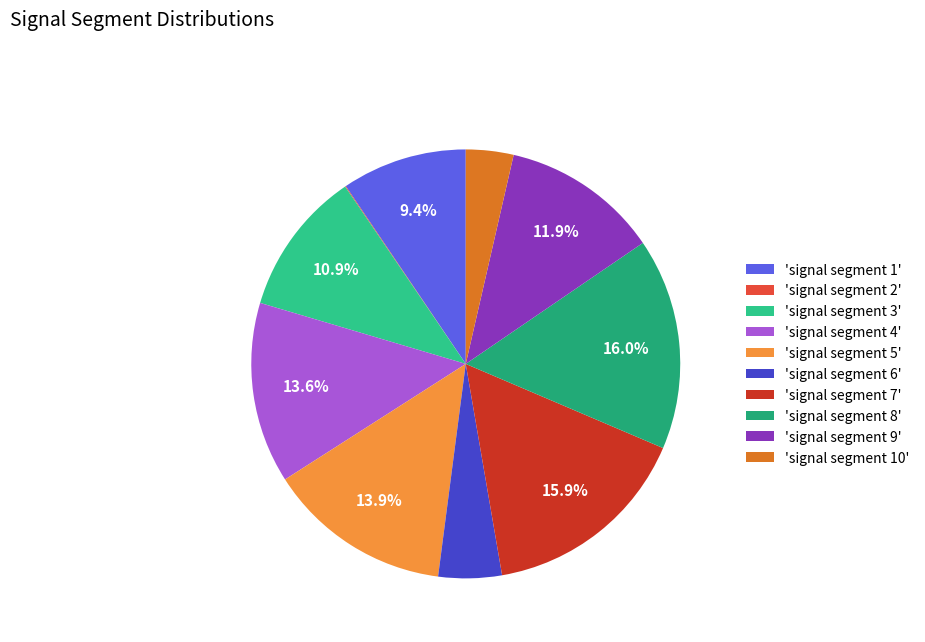

Count the number of slices in the pie.

10